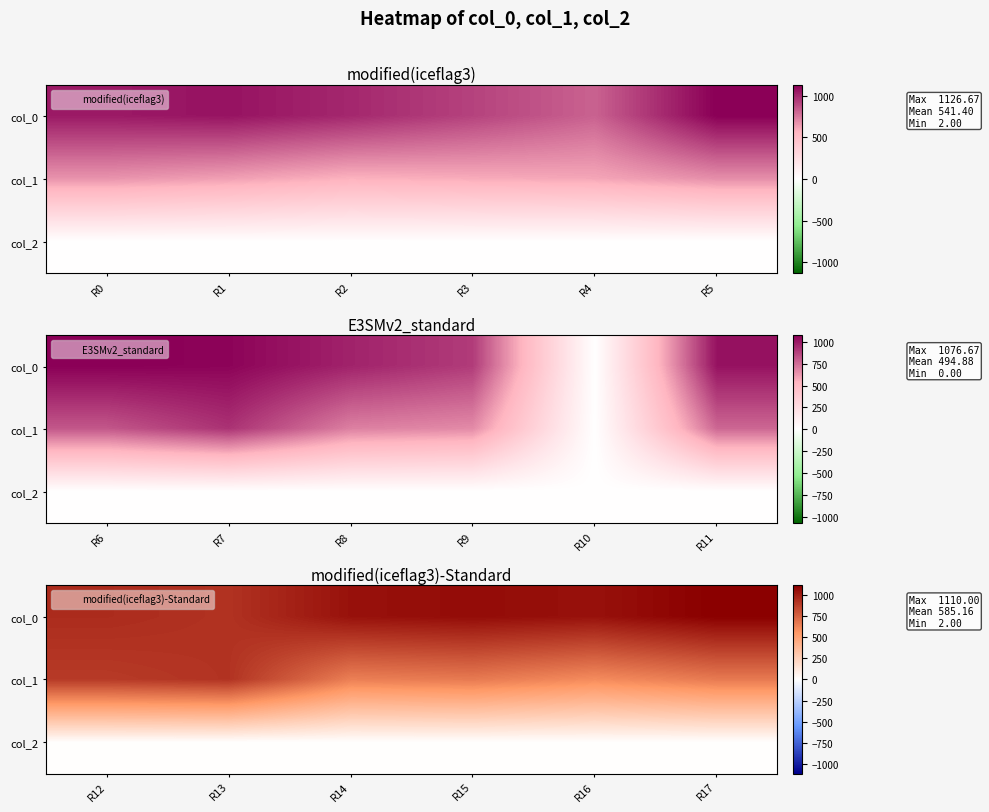

True or false: col_0 has a value of 1043.3 at R16.

True